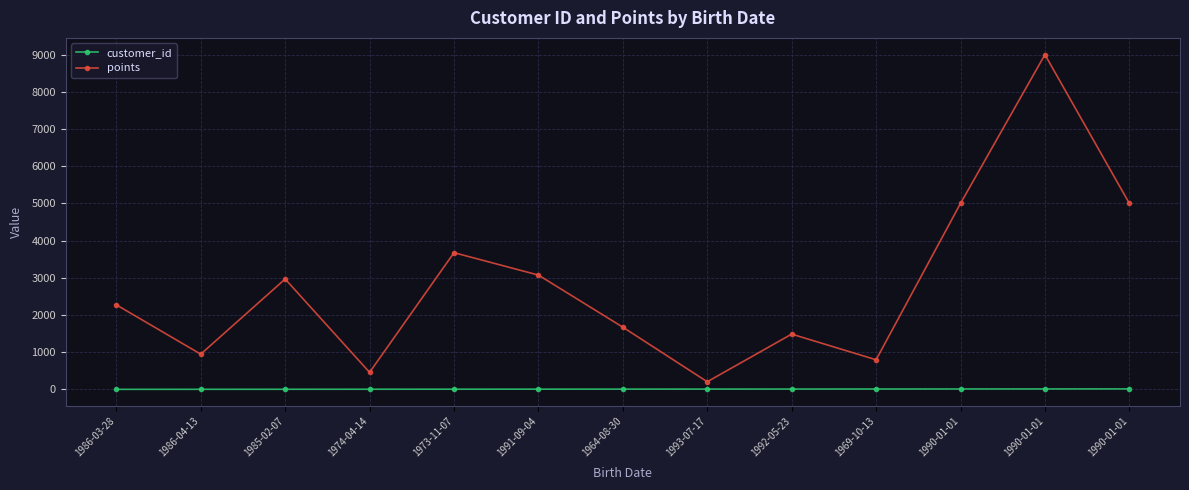

What are all the series names shown in the legend?

customer_id, points